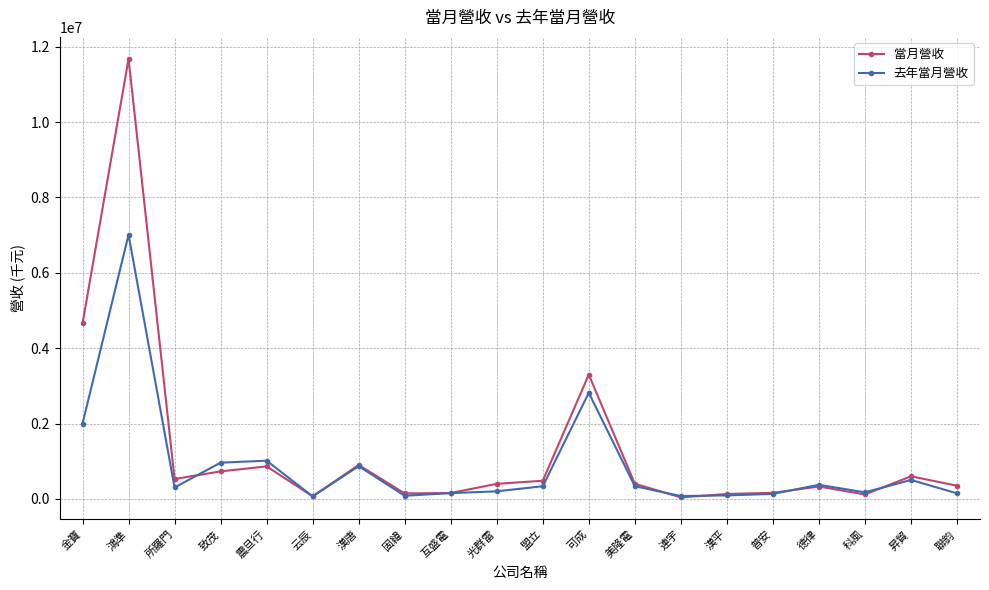

At how many categories does at least one series exceed 3836628?

2